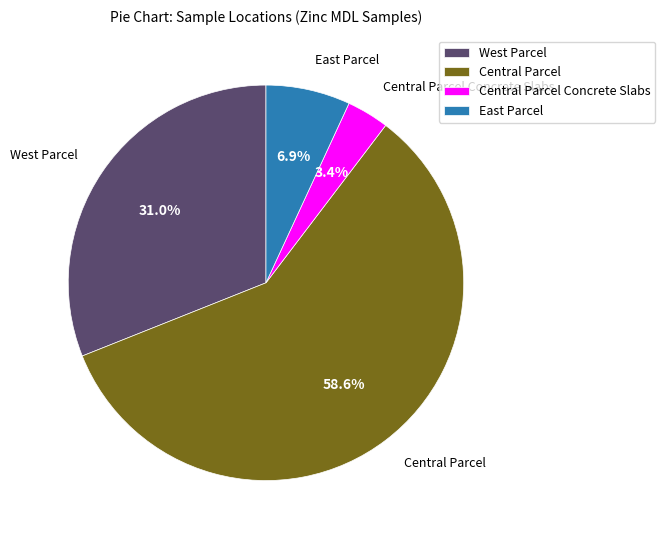

How many segments does this pie chart have?

4